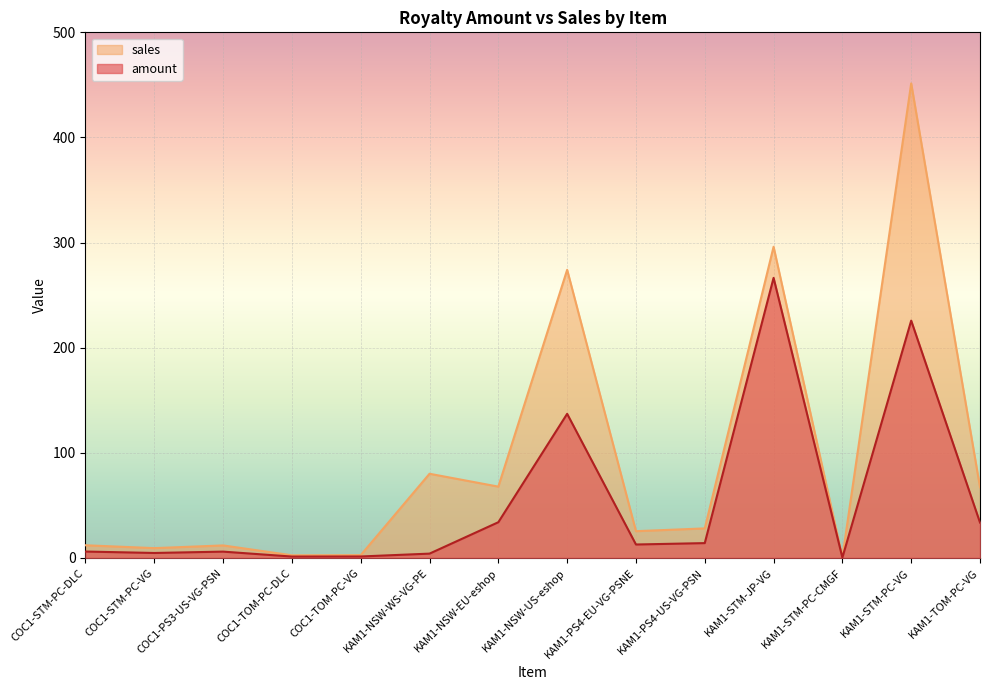

Where is the first local maximum for sales?

COC1-PS3-US-VG-PSN